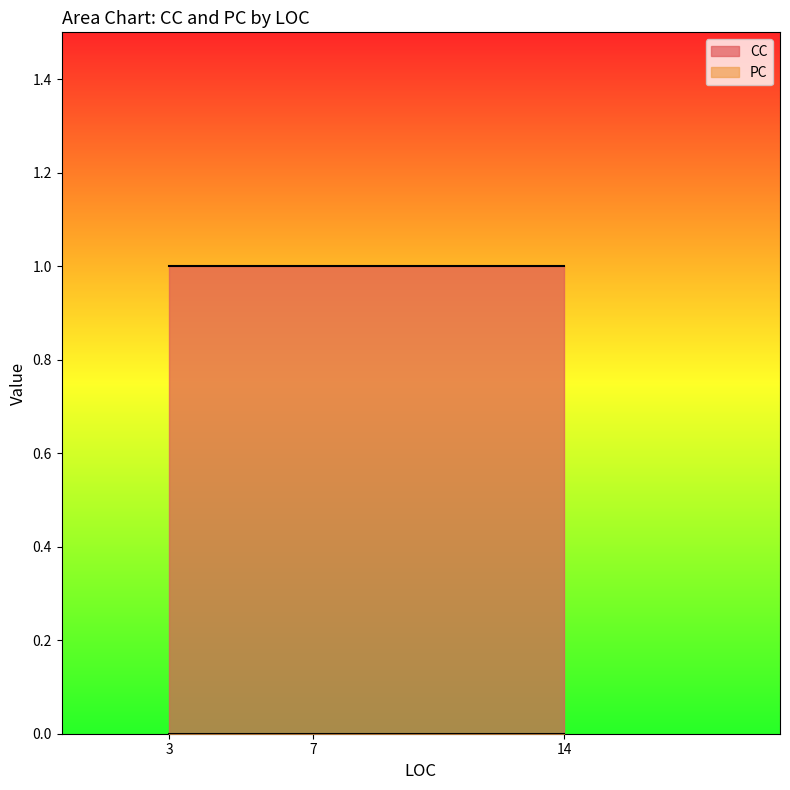

Is it true that CC equals 2 at 7?

False